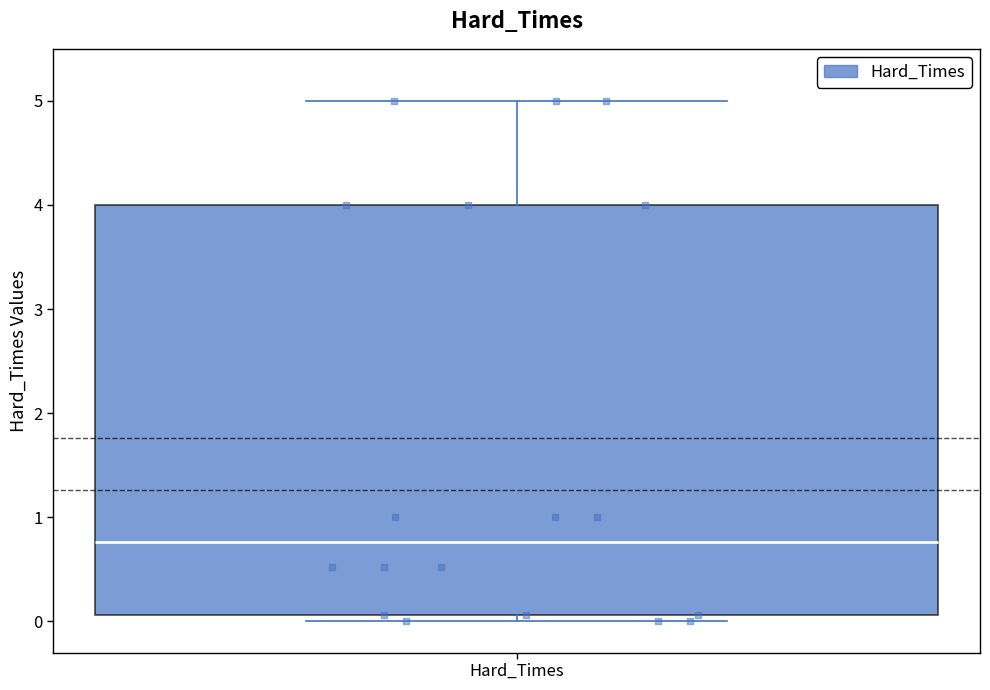

Read this box plot against the y-axis: the position of the median line, the range covered by the box, and the ends of both whiskers. The values are not printed on the chart, so give them approximately, as read against the axis.

median 0.8, box 0.1 to 4.0, whiskers 0.0 to 5.0